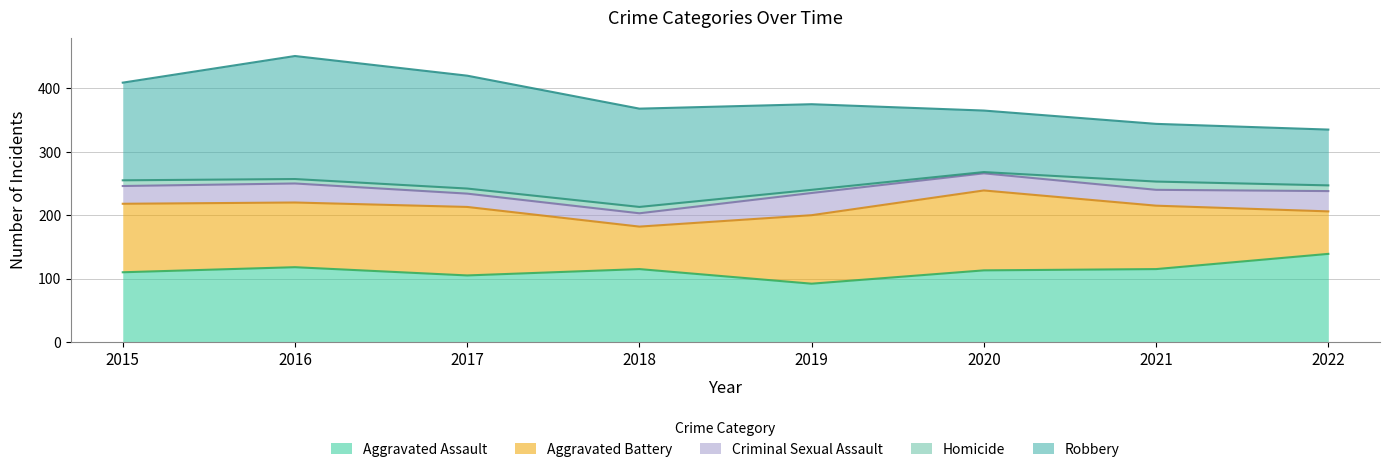

What is the maximum value for Criminal Sexual Assault?

35